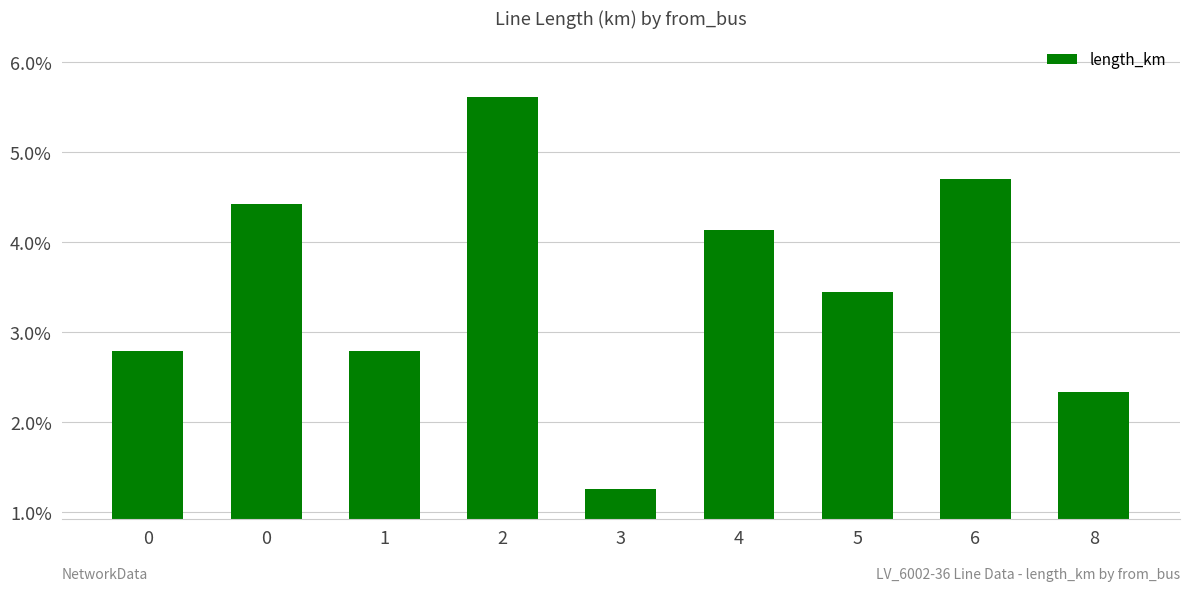

Does the chart contain any negative values?

No